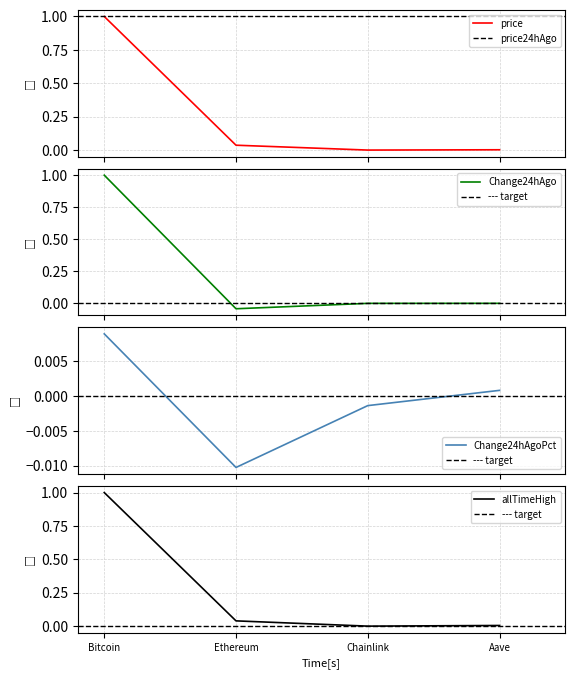

What is the spread (max minus min) of values at Bitcoin?

1.0